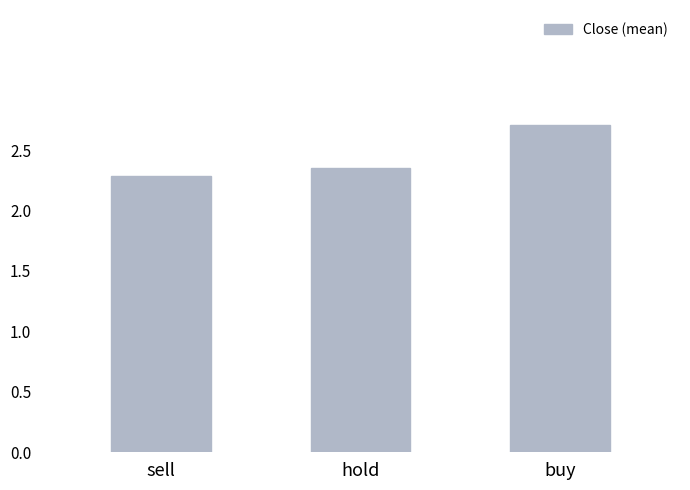

Are the bars horizontal?

No